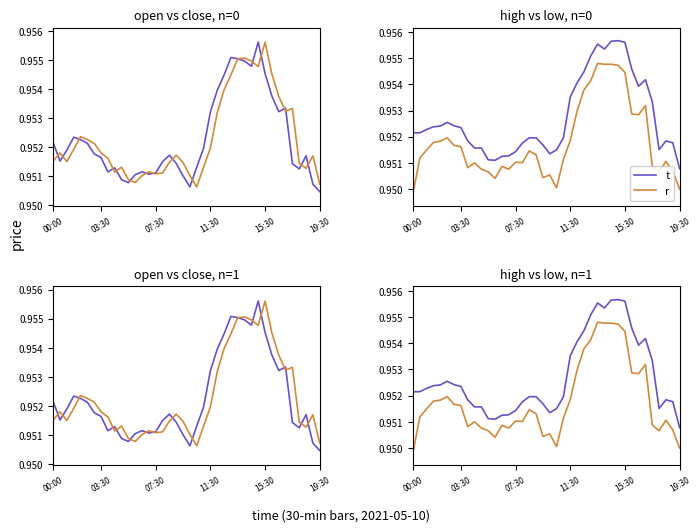

Is this an area chart (filled region under the line)?

No